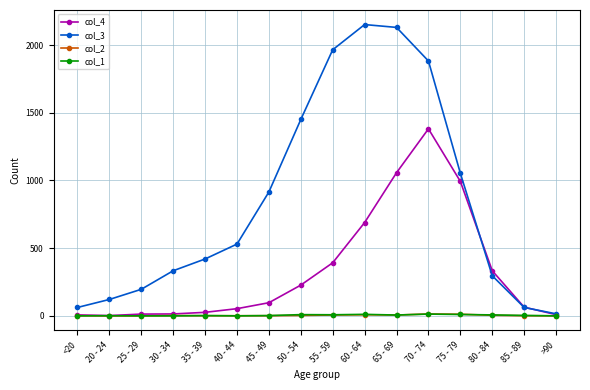

True or false: col_4 has more than 0 points higher than both neighbors.

True